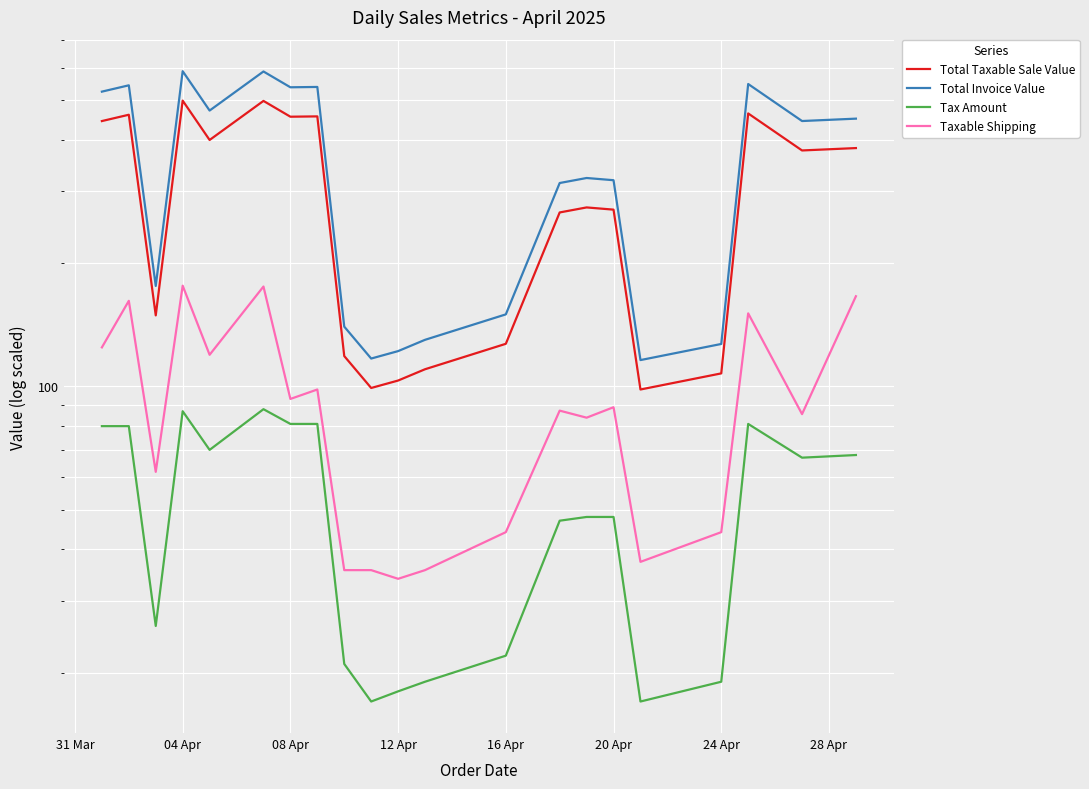

List the series in order of their peak value, lowest first.

Tax Amount, Taxable Shipping, Total Taxable Sale Value, Total Invoice Value